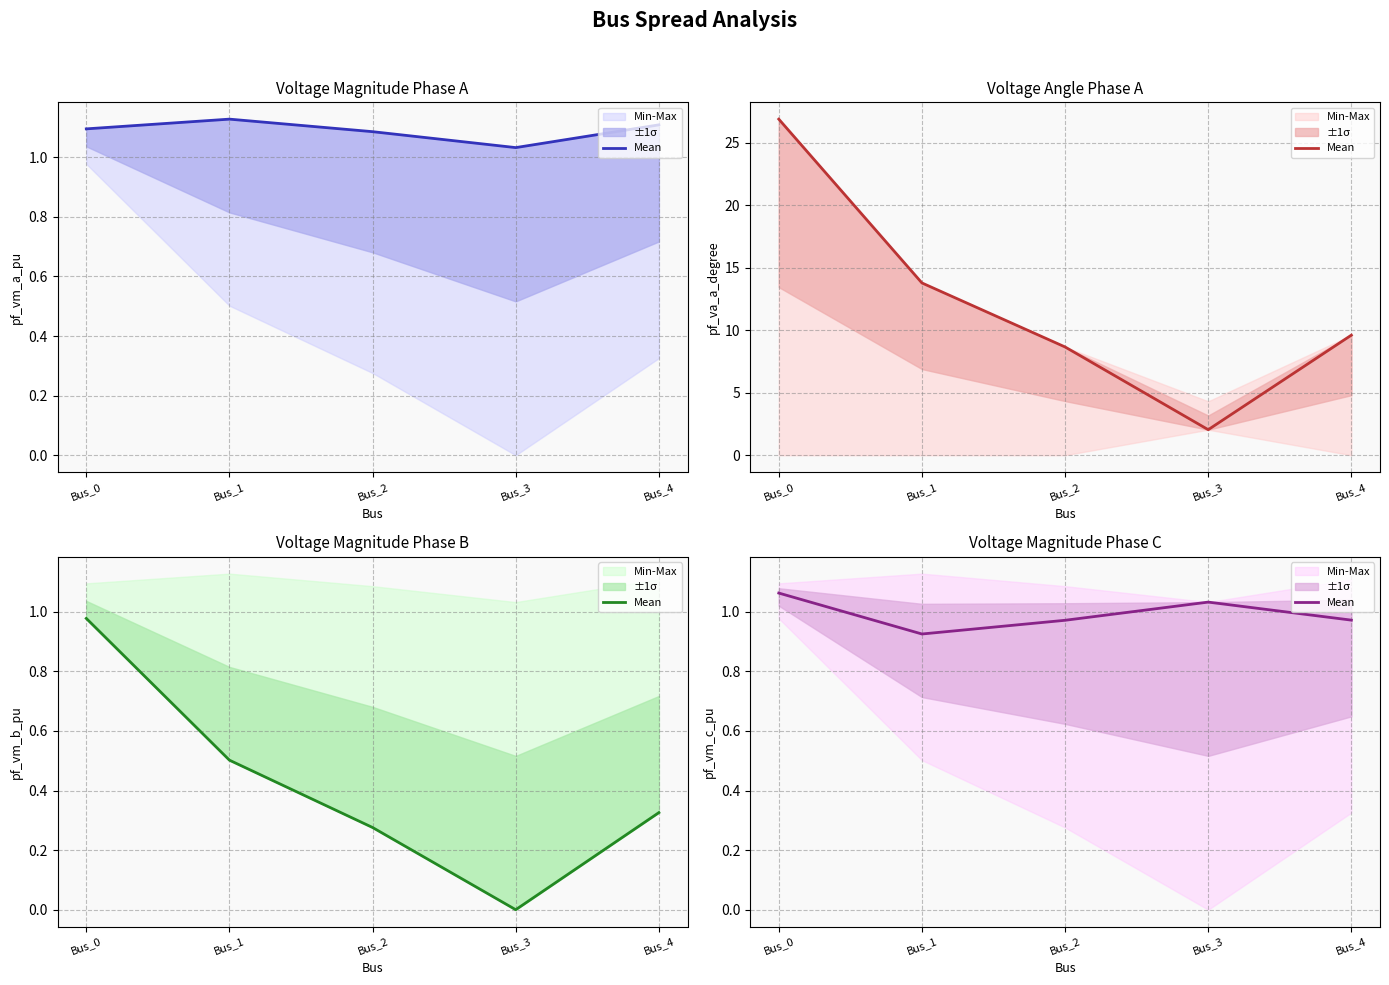

How many values are between 0 and 1?

3